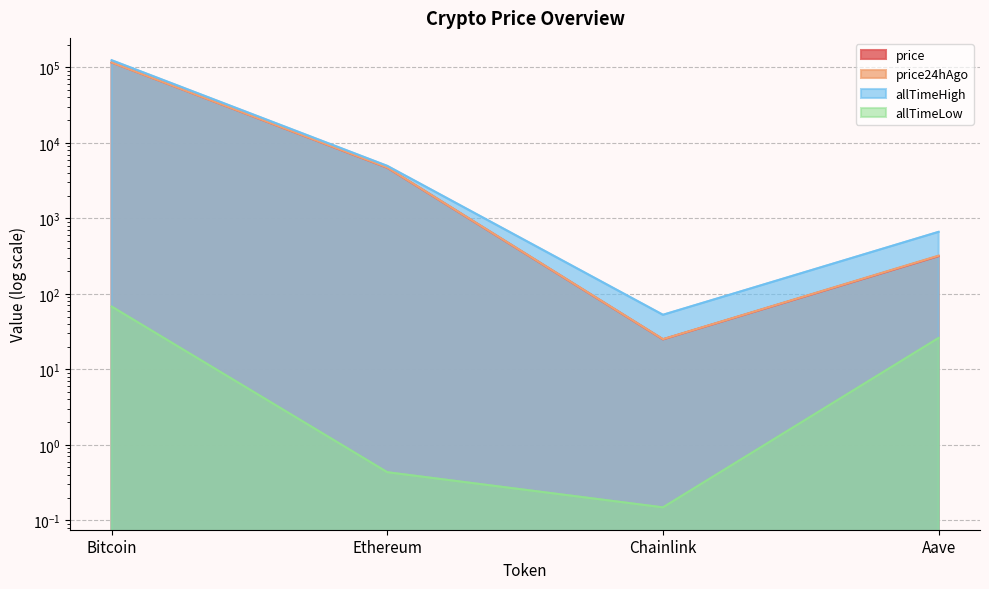

Is the value of price at Aave greater than the value of allTimeHigh at Aave?

No